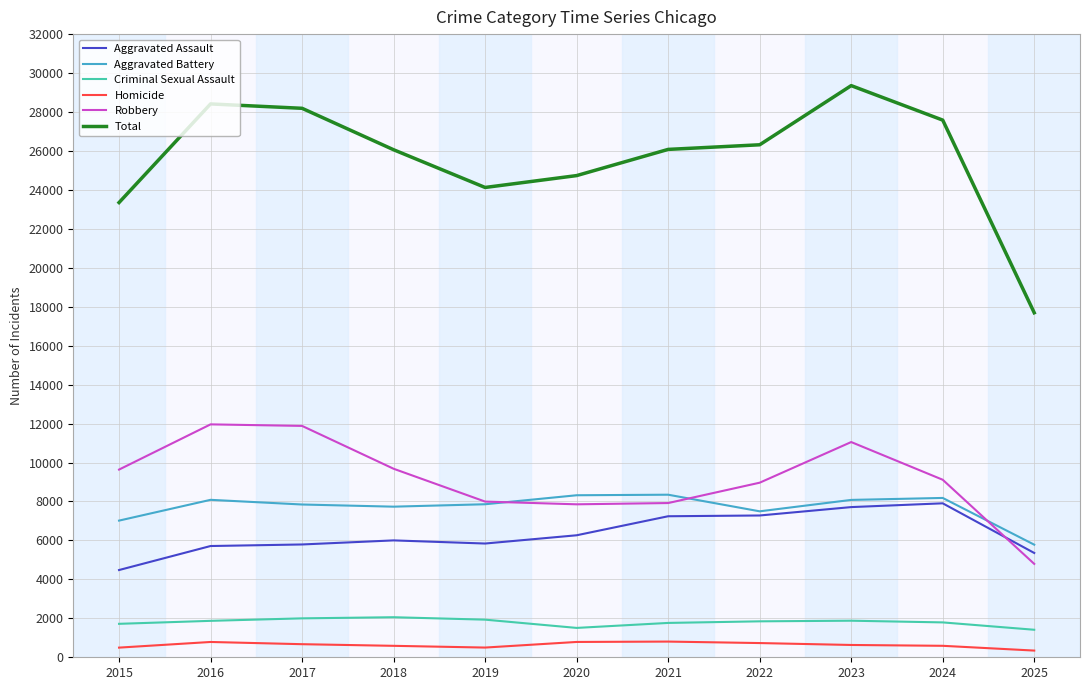

True or false: Criminal Sexual Assault and Homicide cross at least once.

False